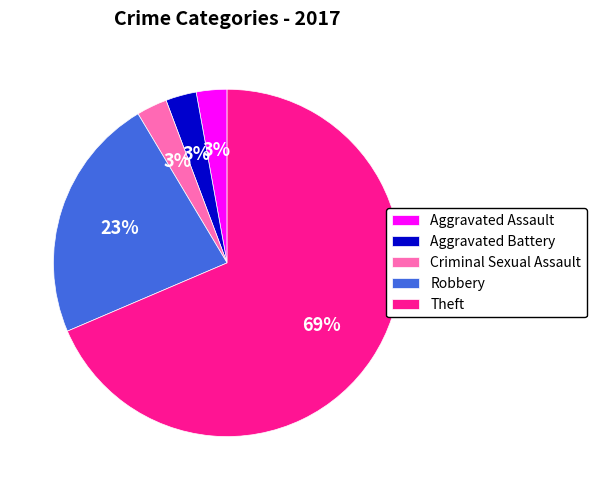

Count the number of slices in the pie.

5